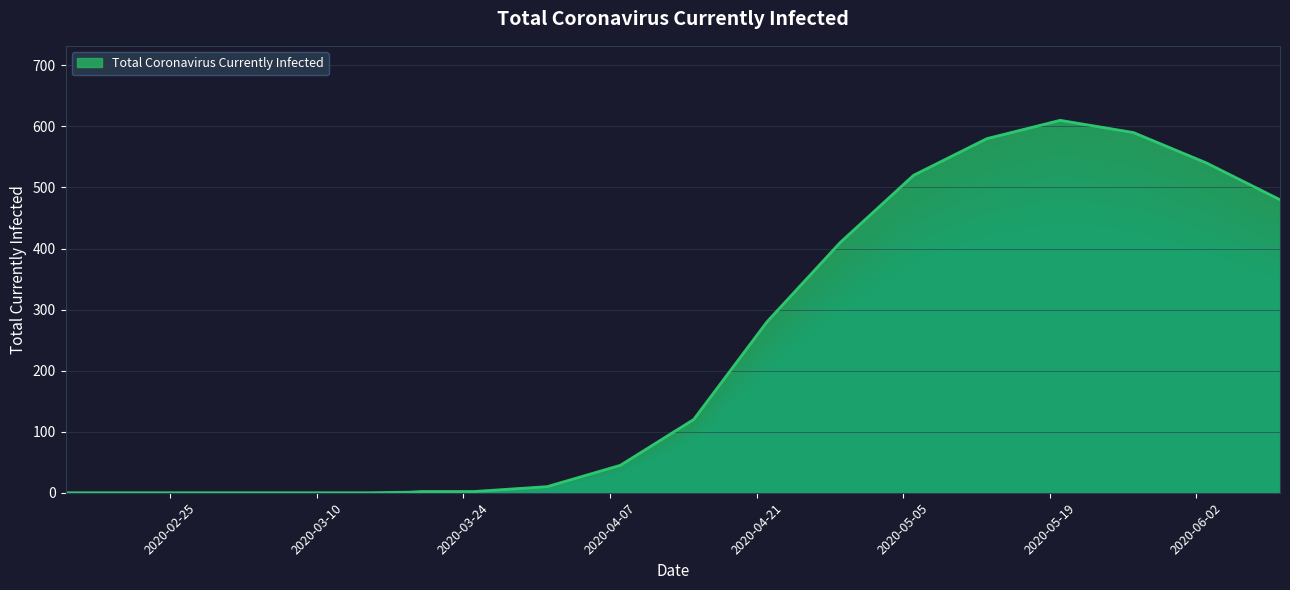

Does the chart display data point markers on the line(s)?

No